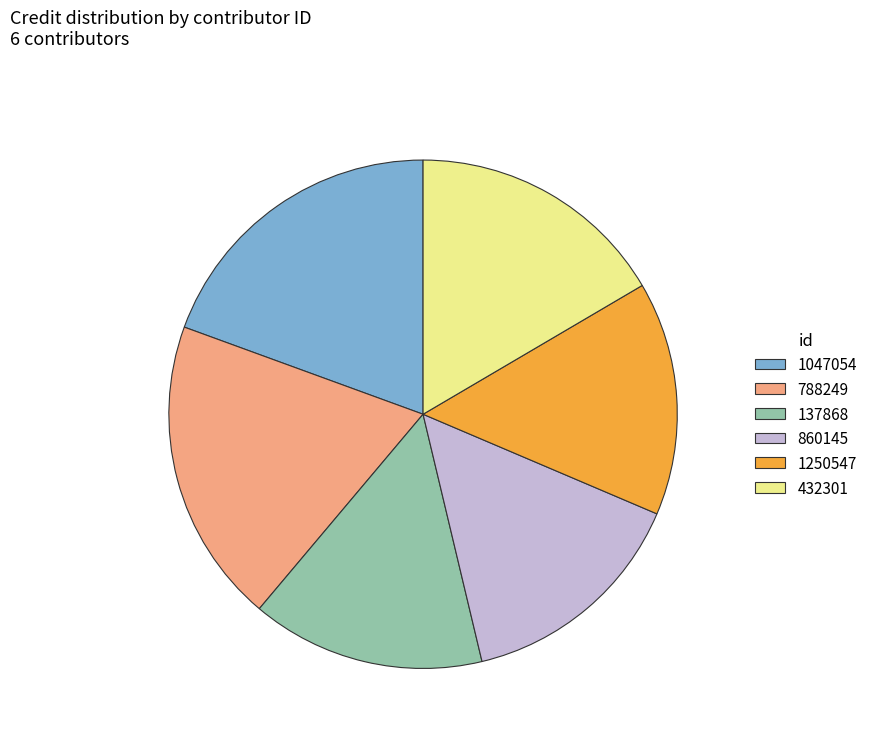

Does 1047054 represent more than half of the total?

No